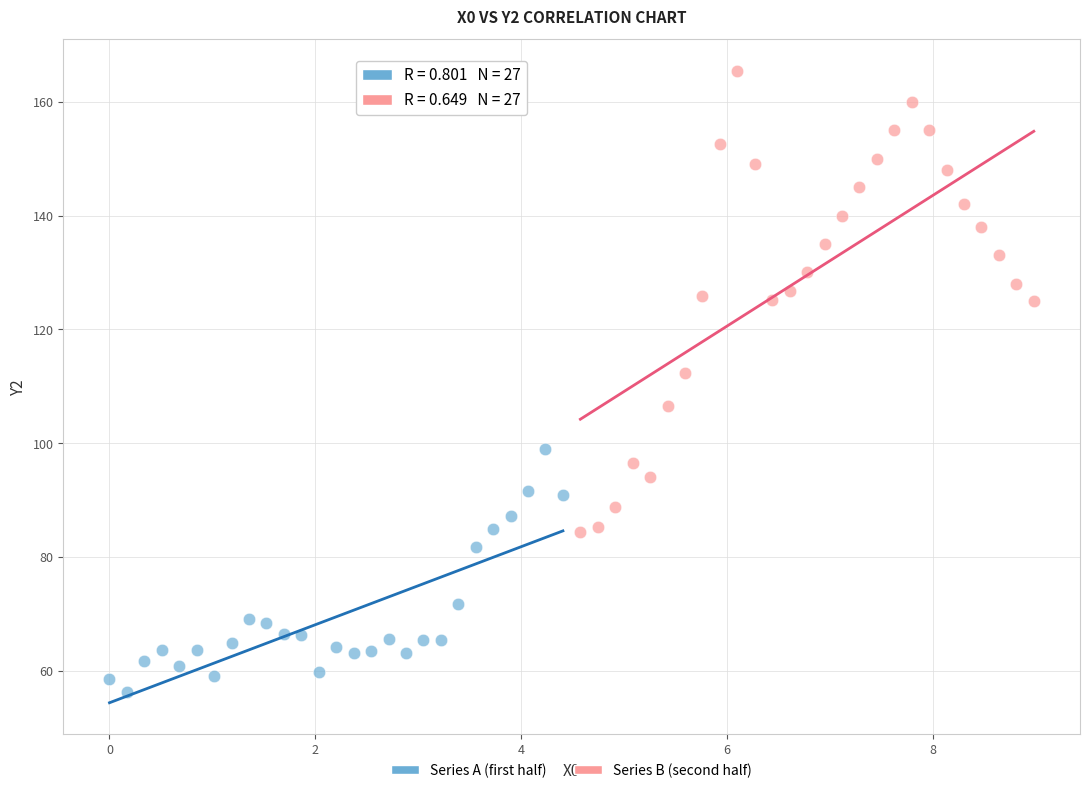

Which series reaches the maximum Y coordinate?

Series B (second half)